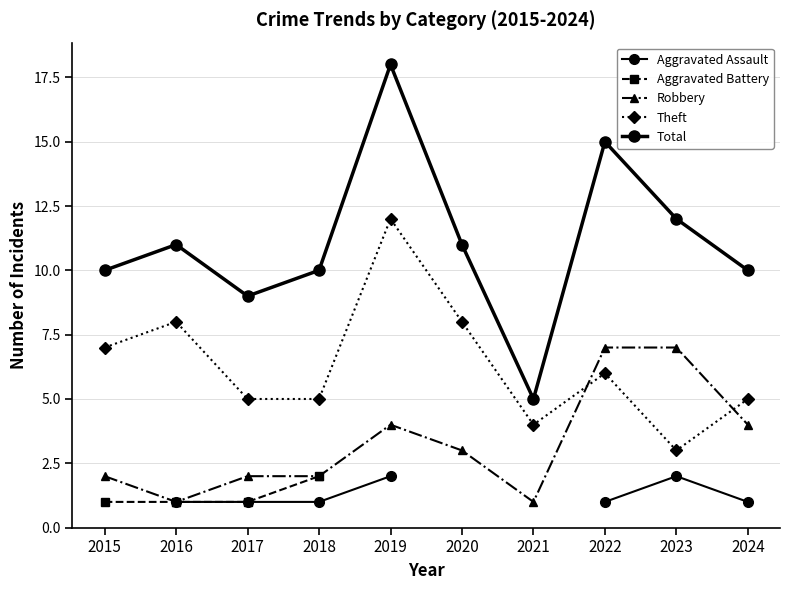

Between 2015 and 2023, which is larger?

2023